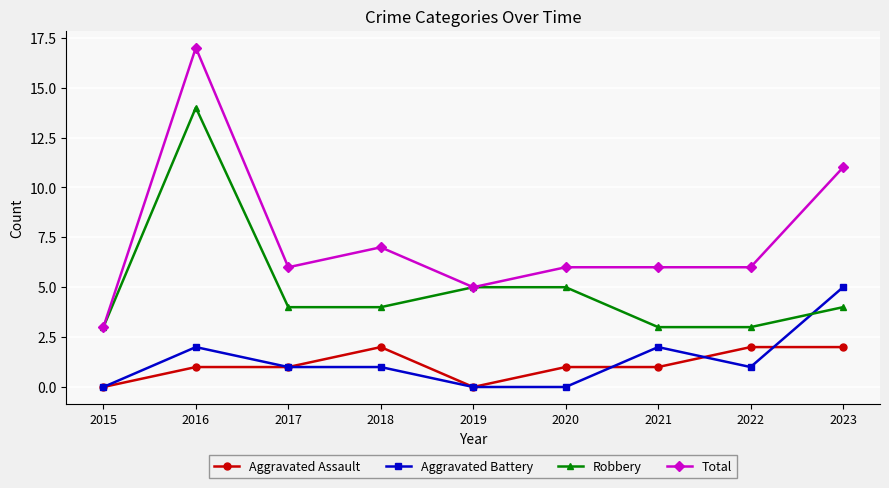

What value does the Aggravated Assault series have at 2018?

2